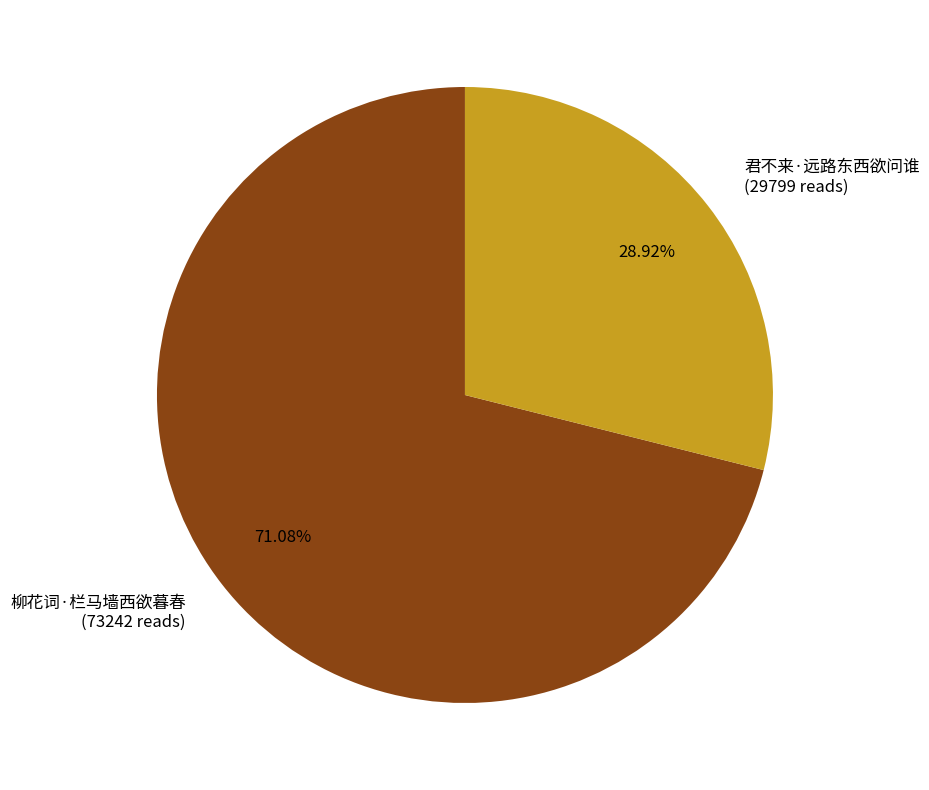

True or false: 柳花词·栏马墙西欲暮春 accounts for 71% of the total.

True